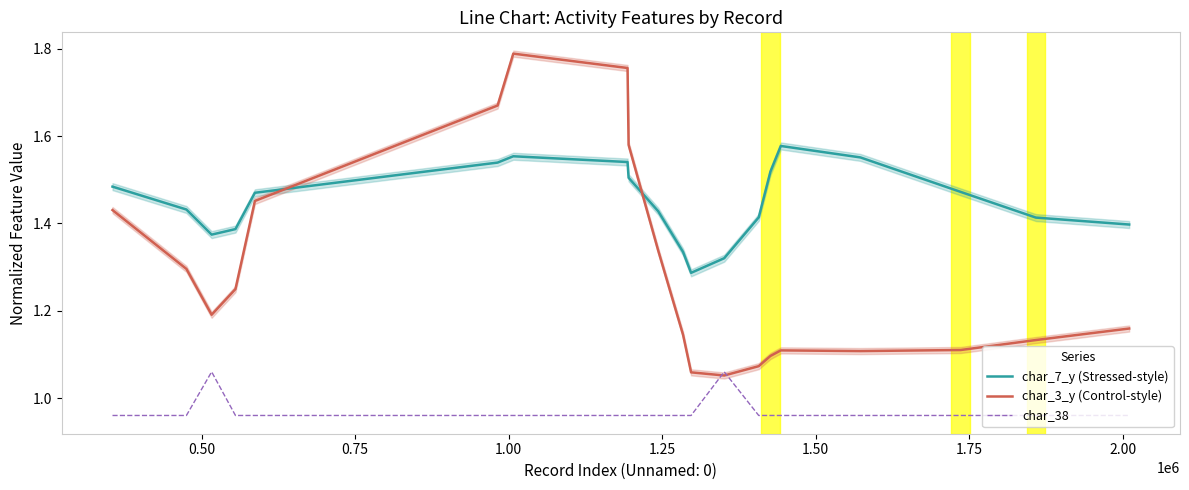

True or false: char_3_y (Control-style) and char_38 intersect in this chart.

True